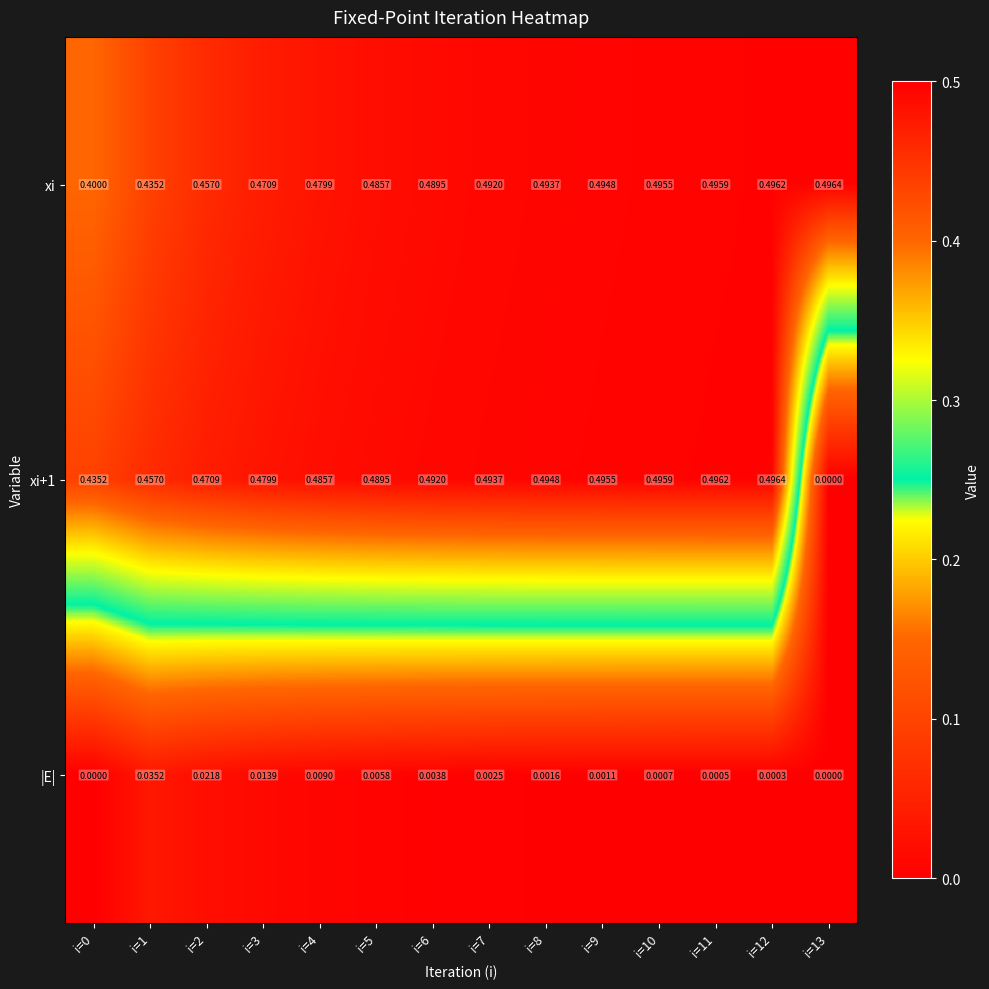

Which series has the largest total across all categories?

xi